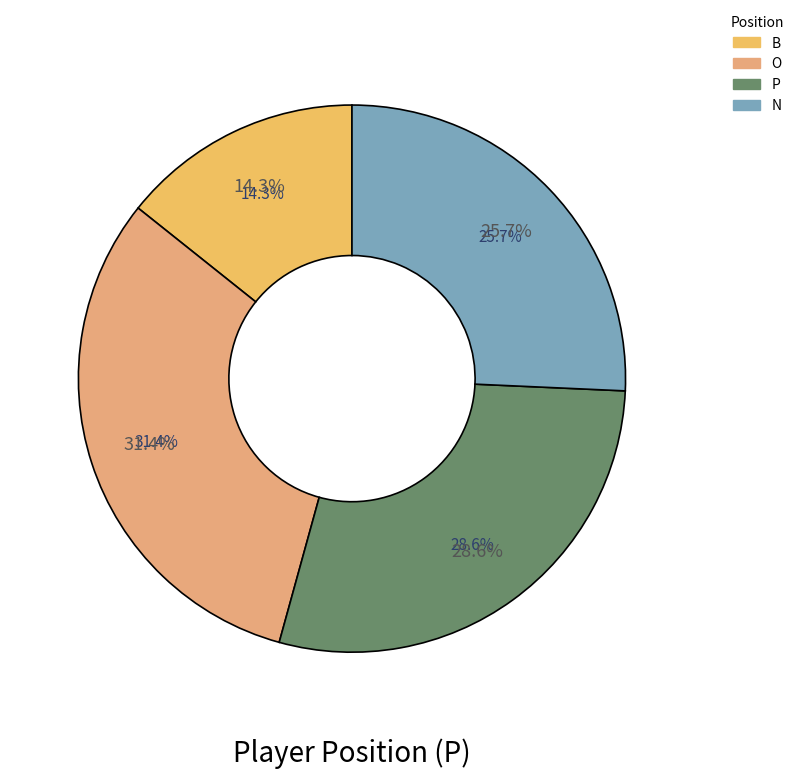

To the nearest percent, what is the difference between the B and P slice percentages?

14%